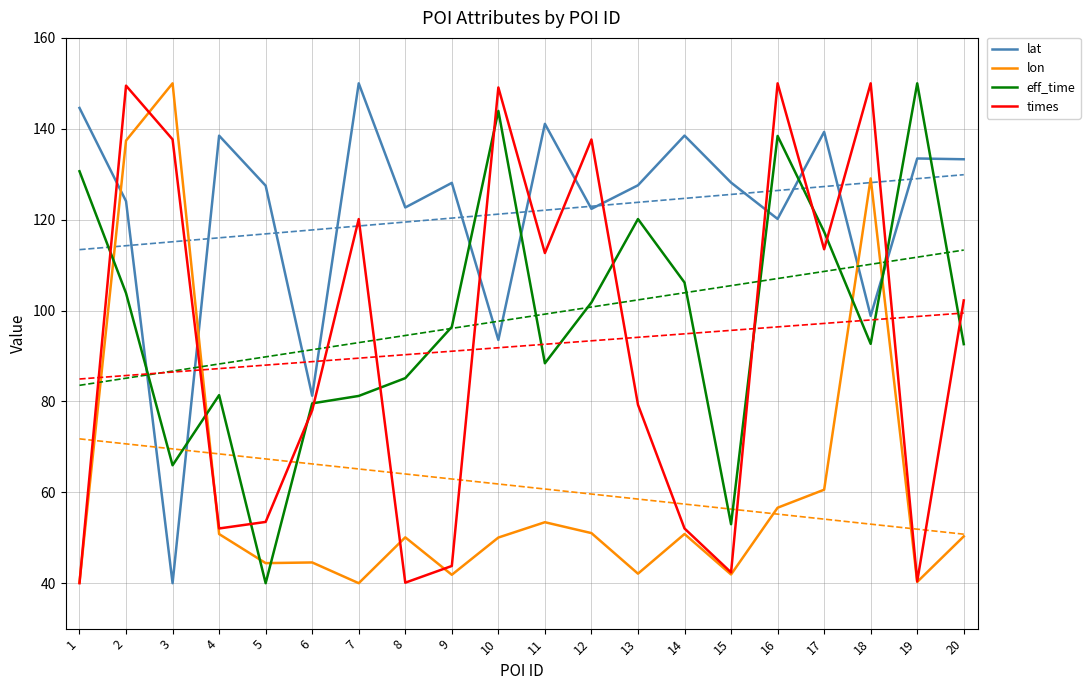

True or false: lon and eff_time intersect in this chart.

True